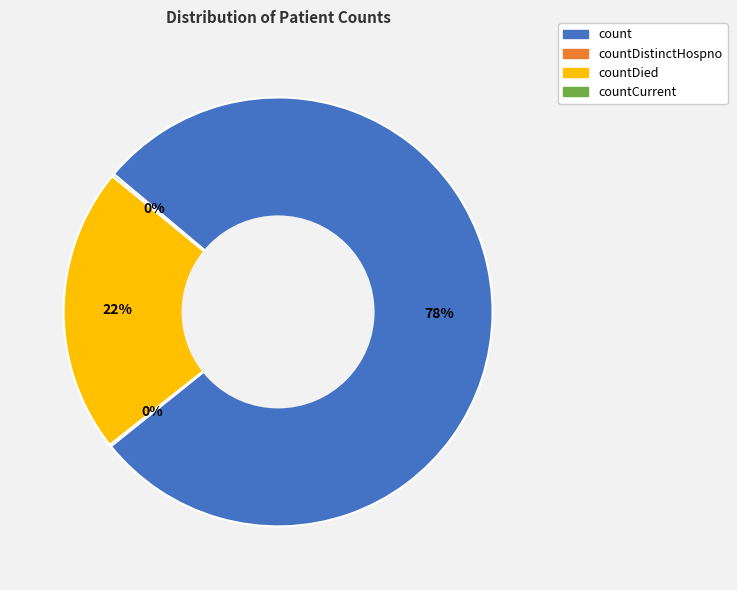

Is there a majority slice in this chart?

Yes